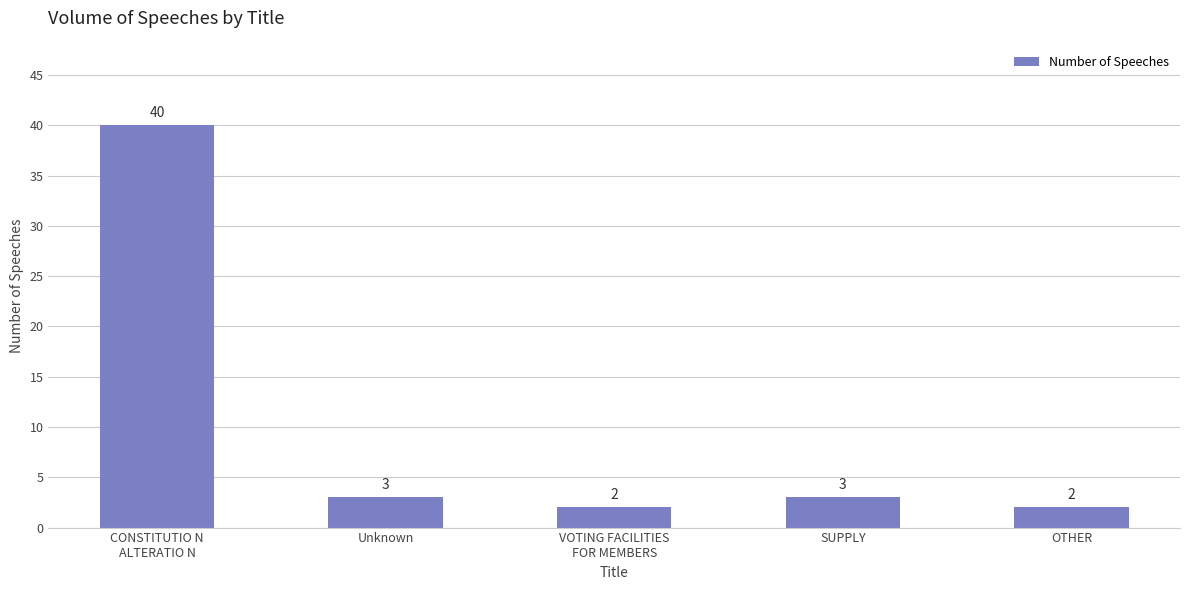

What is the sum of all values?

50